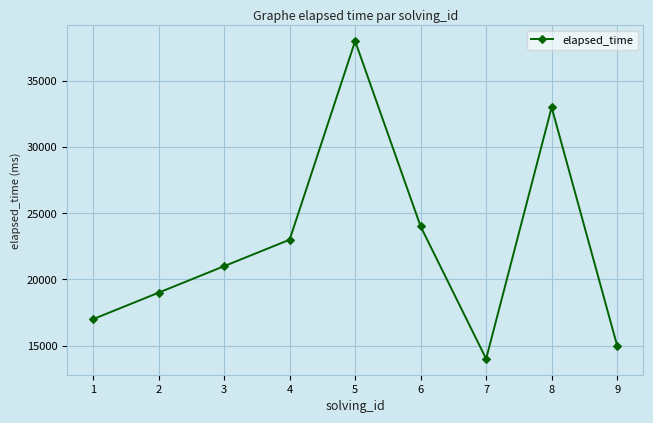

What is the sum of all values?

204000